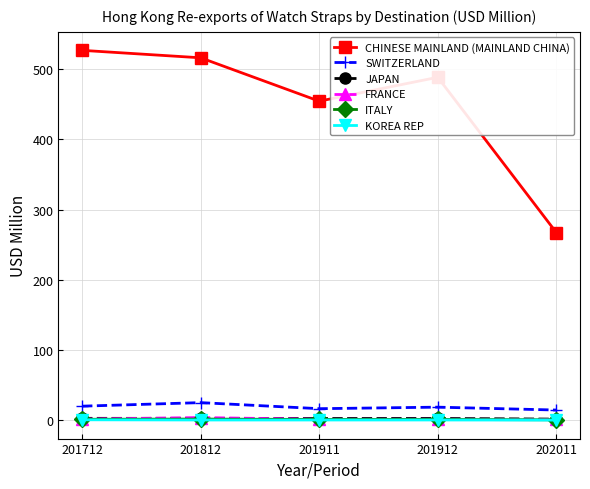

At how many categories does at least one series exceed 88?

5